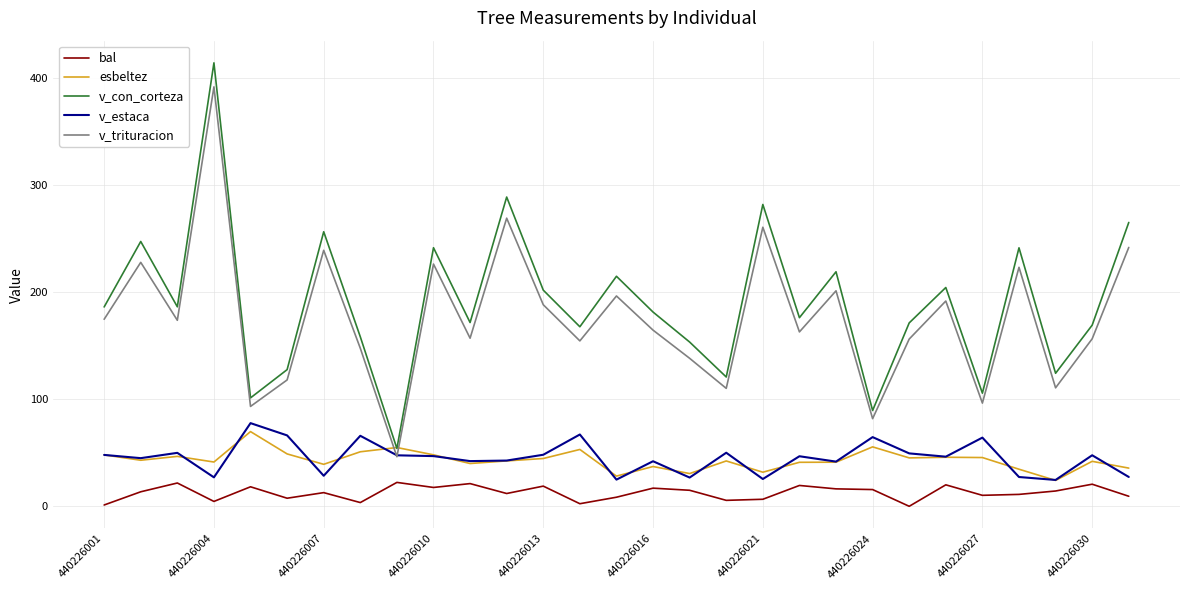

What is the minimum value for v_trituracion?

46.4